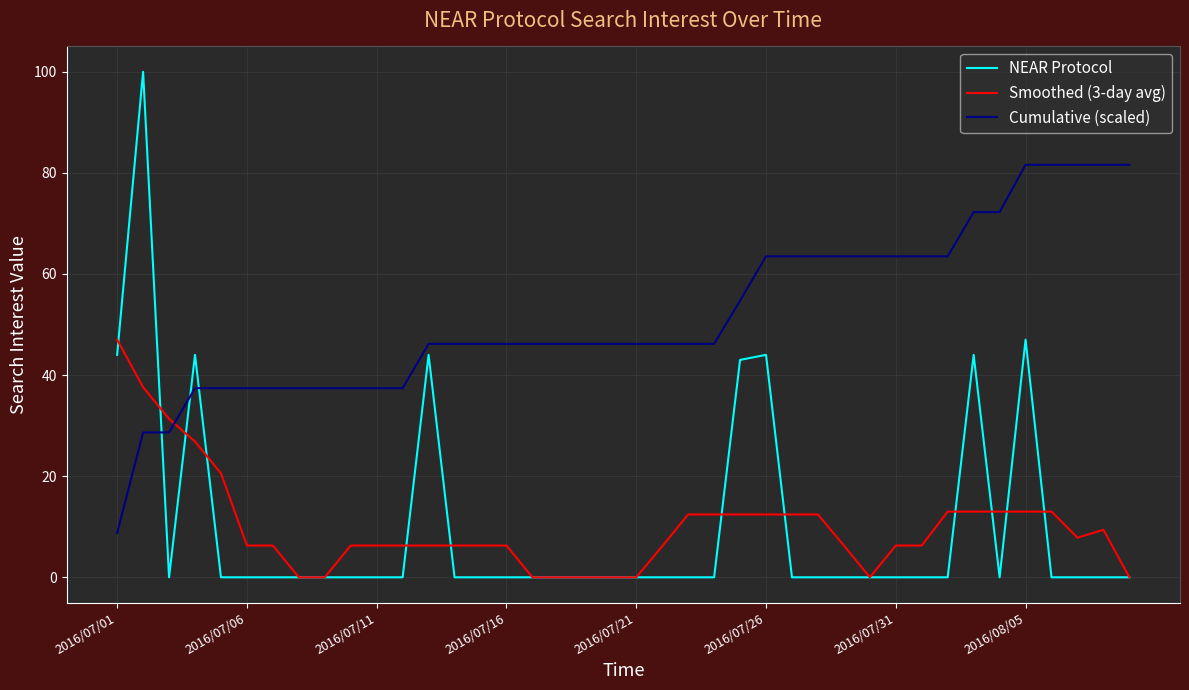

Which series ends up on top after the final intersection of NEAR Protocol and Cumulative (scaled)?

Cumulative (scaled)